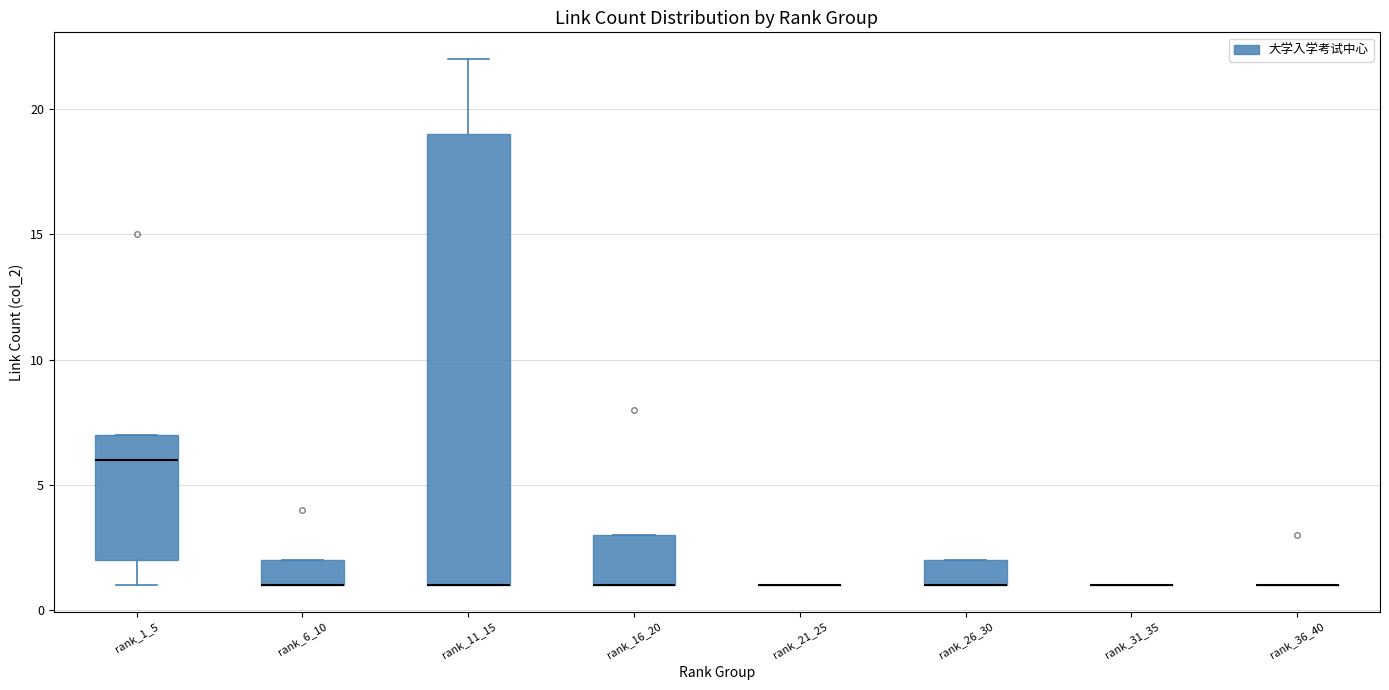

Reading left to right, transcribe this box plot: for each box, give where its median line is, the range the box spans, and where its two whiskers end, as read against the y-axis. The values are not printed on the chart, so give them approximately, as read against the axis.

rank_1_5: median 6, box 2 to 7, whiskers 1 to 7
rank_6_10: median 1 (drawn on the box's lower edge), box 1 to 2, whiskers 1 to 2
rank_11_15: median 1 (drawn on the box's lower edge), box 1 to 19, whiskers 1 to 22
rank_16_20: median 1 (drawn on the box's lower edge), box 1 to 3, whiskers 1 to 3
rank_21_25: box collapsed to a line at 1, whiskers 1 to 1
rank_26_30: median 1 (drawn on the box's lower edge), box 1 to 2, whiskers 1 to 2
rank_31_35: box collapsed to a line at 1, whiskers 1 to 1
rank_36_40: box collapsed to a line at 1, whiskers 1 to 1